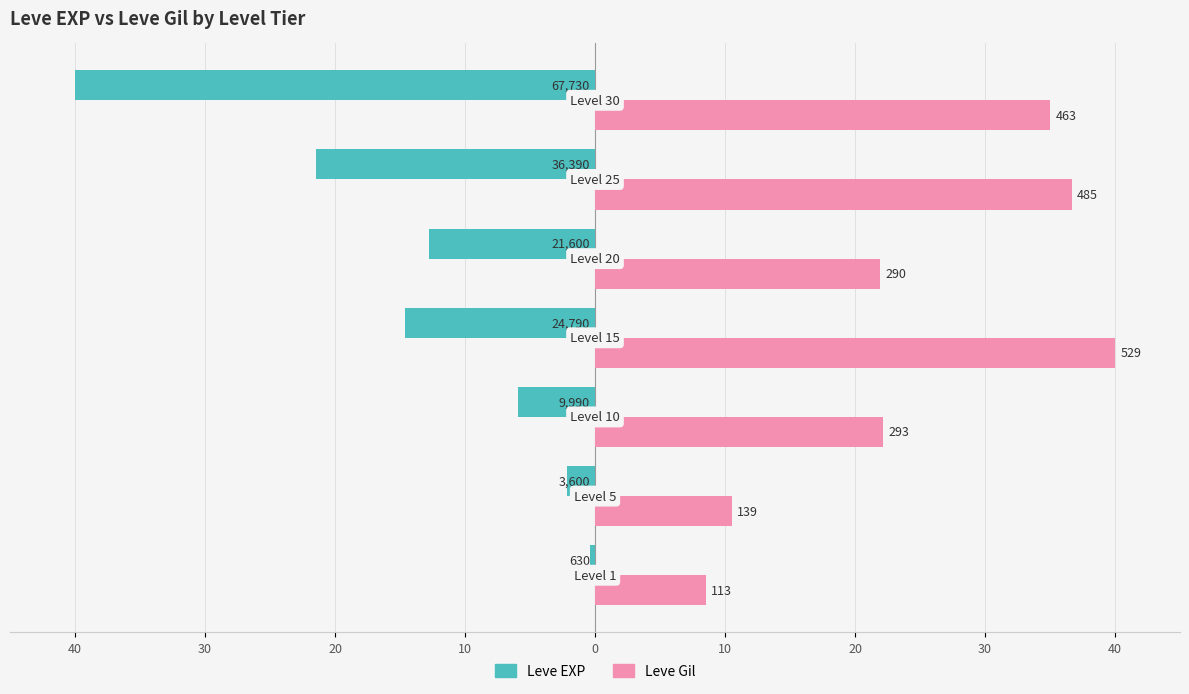

Reading left to right, list all the values displayed in this chart.

Leve EXP: -0.4	-2.1	-5.9	-14.6	-12.8	-21.5	-40.0
Leve Gil: 8.5	10.5	22.2	40.0	21.9	36.7	35.0